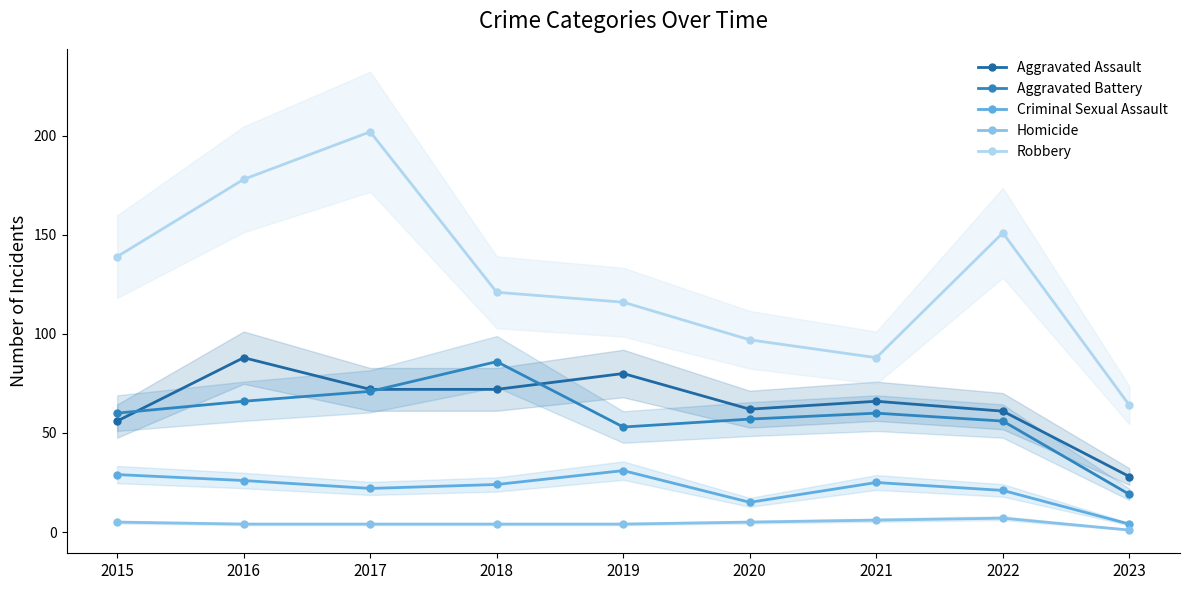

How many lines are shown in the chart?

5